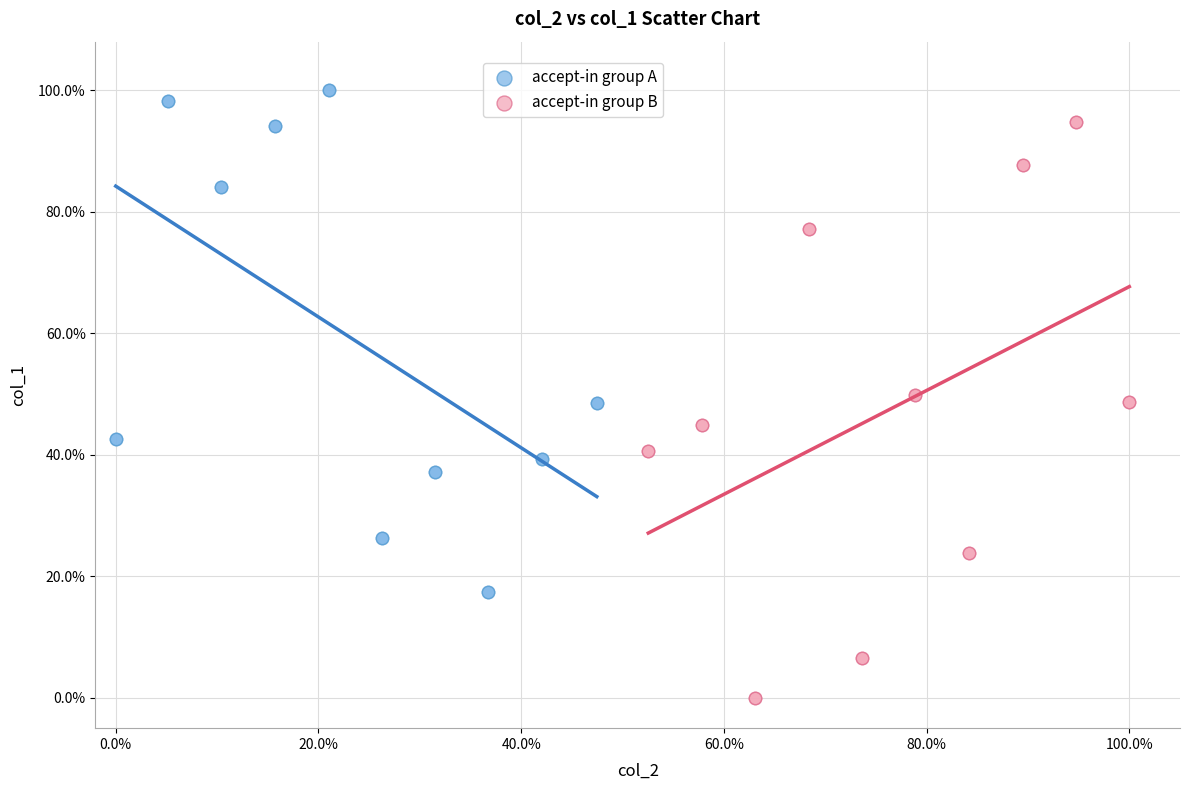

What are all the series names shown in the legend?

accept-in group A, accept-in group B